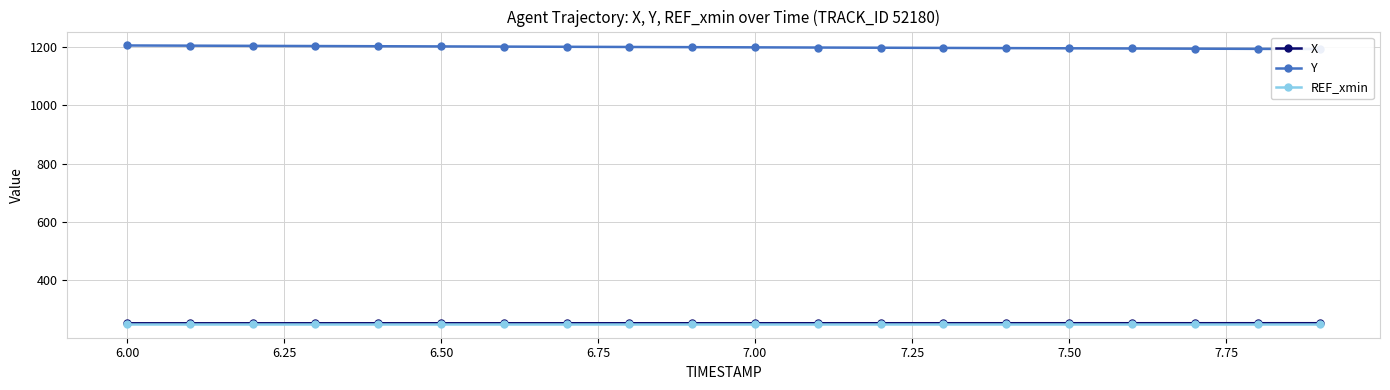

True or false: REF_xmin and Y cross at least once.

False